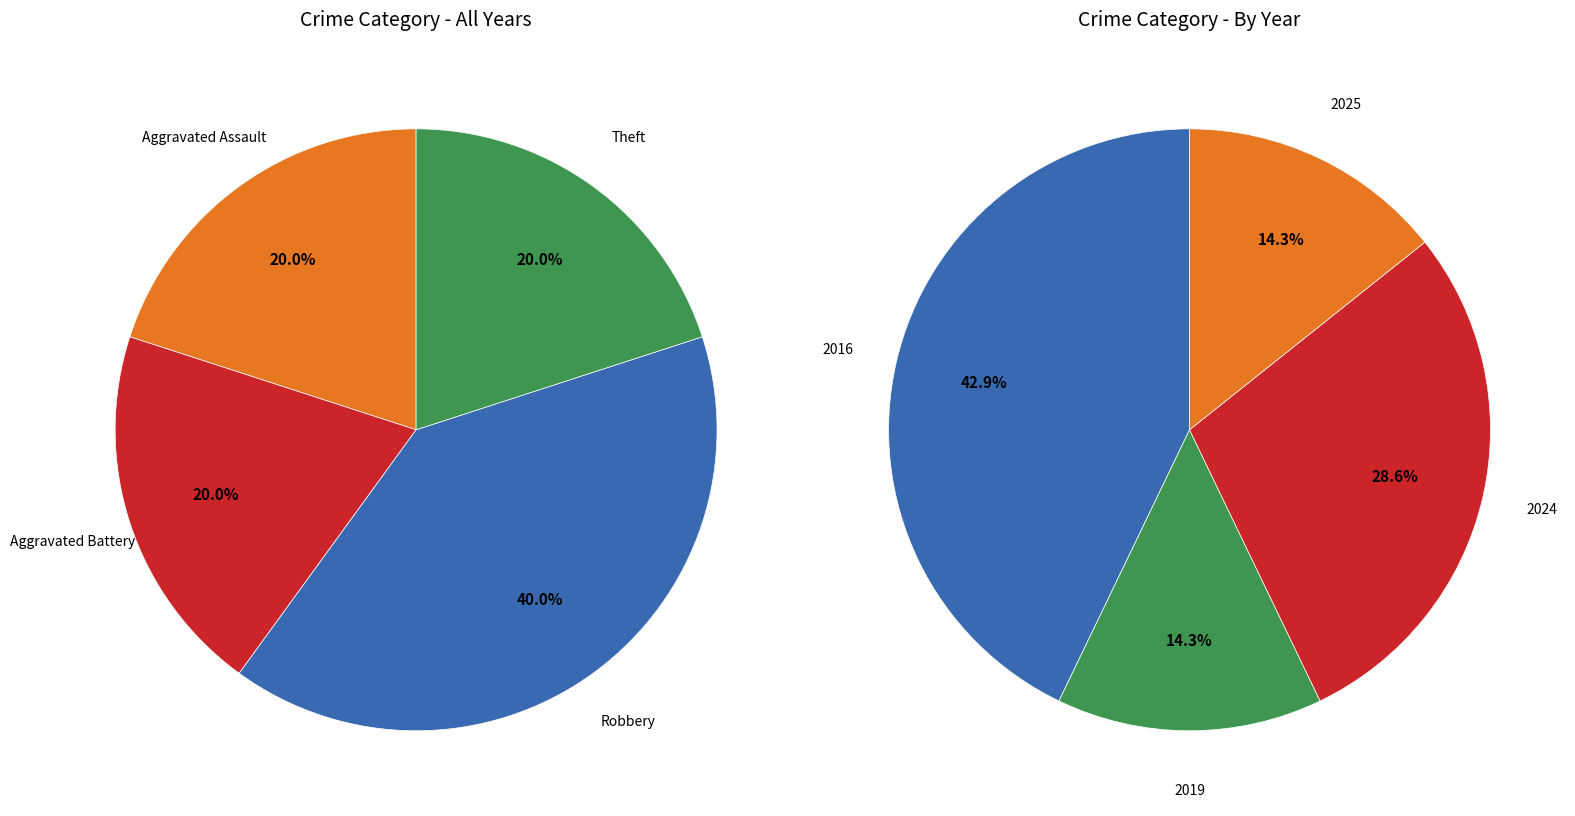

Does Theft represent more than half of the total?

No